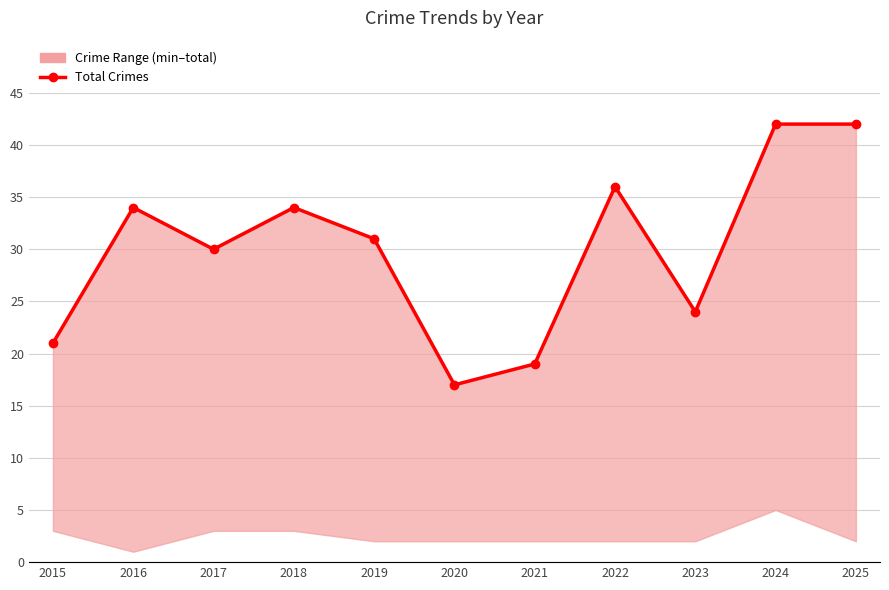

What is the greatest value displayed?

42